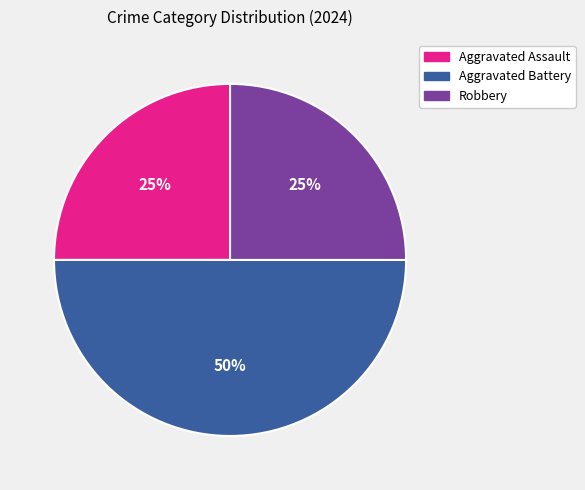

Count the number of slices in the pie.

3